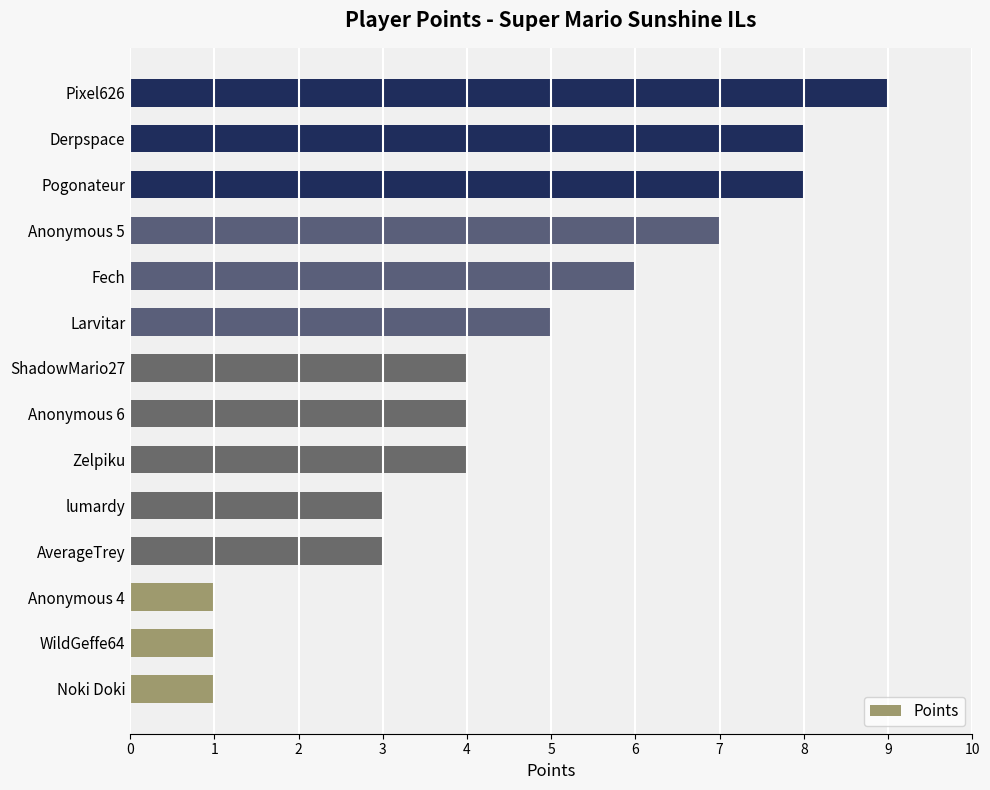

At which label is the value closest to 5?

Larvitar